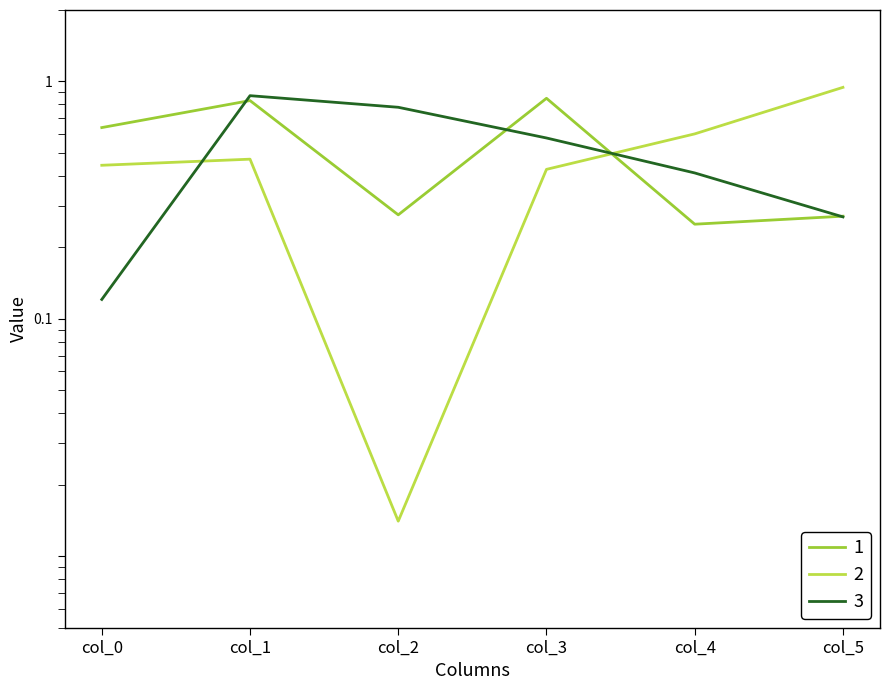

How many series are shown in this chart?

3